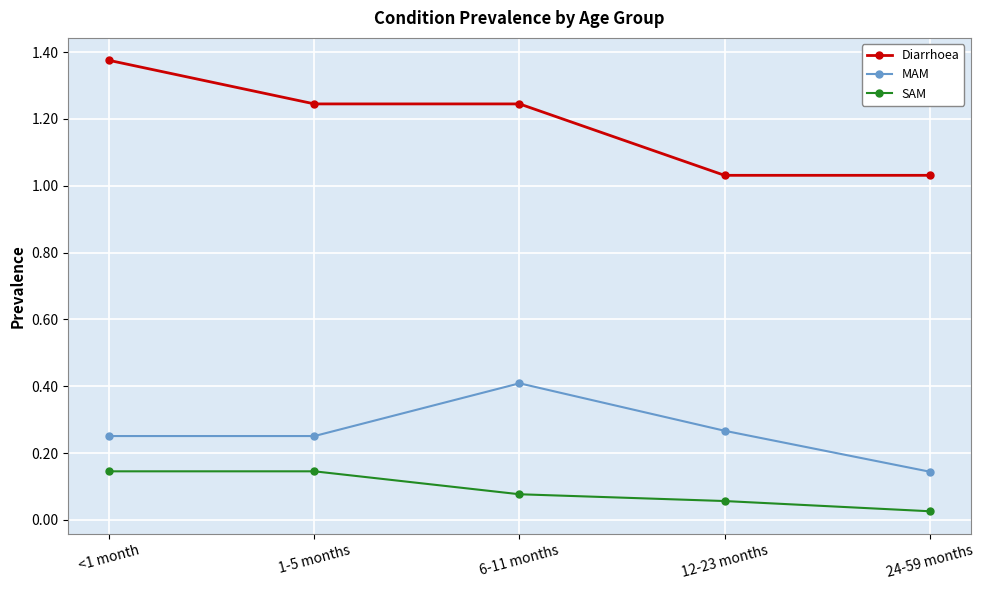

True or false: MAM and SAM cross at least once.

False